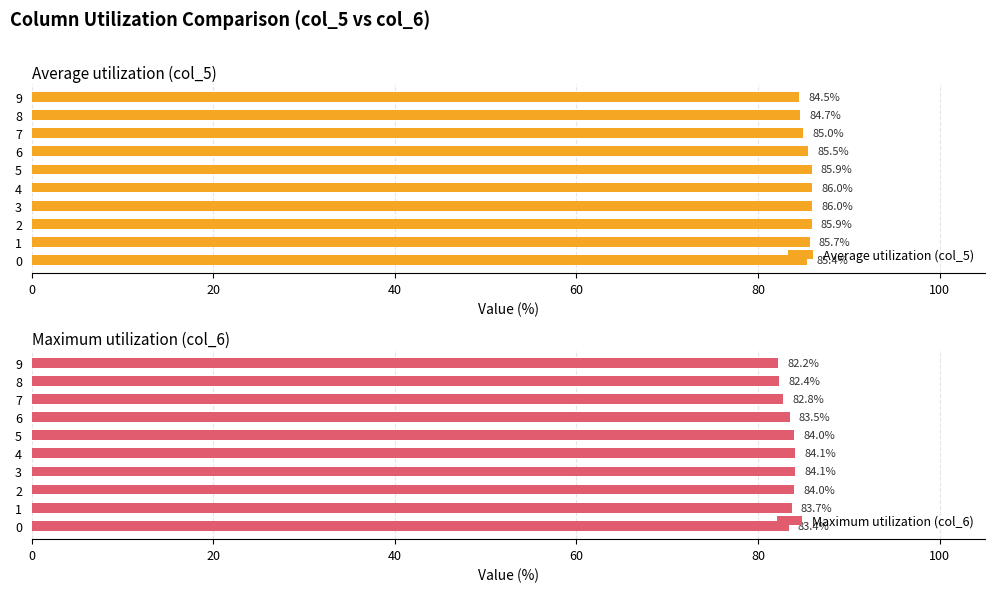

How many Maximum utilization (col_6) values are between 82 and 83?

3